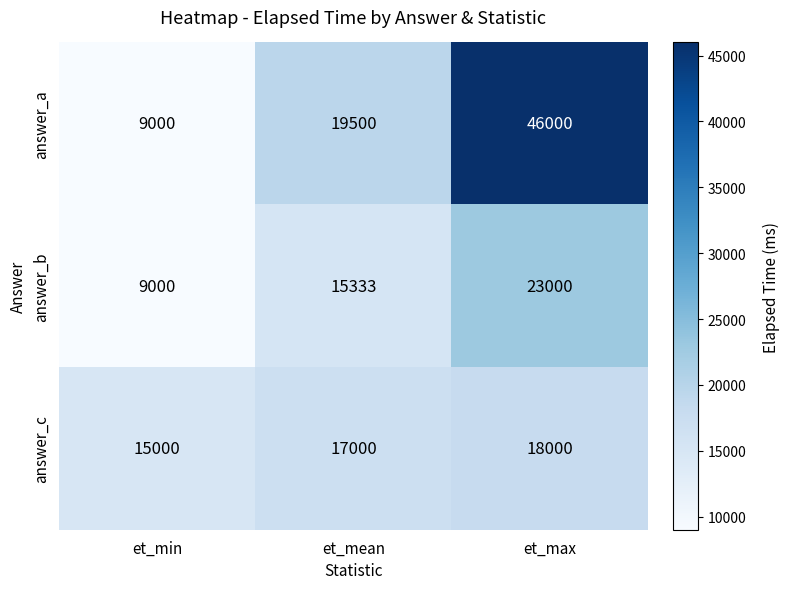

Rank the series by their maximum value, from lowest to highest.

answer_c, answer_b, answer_a